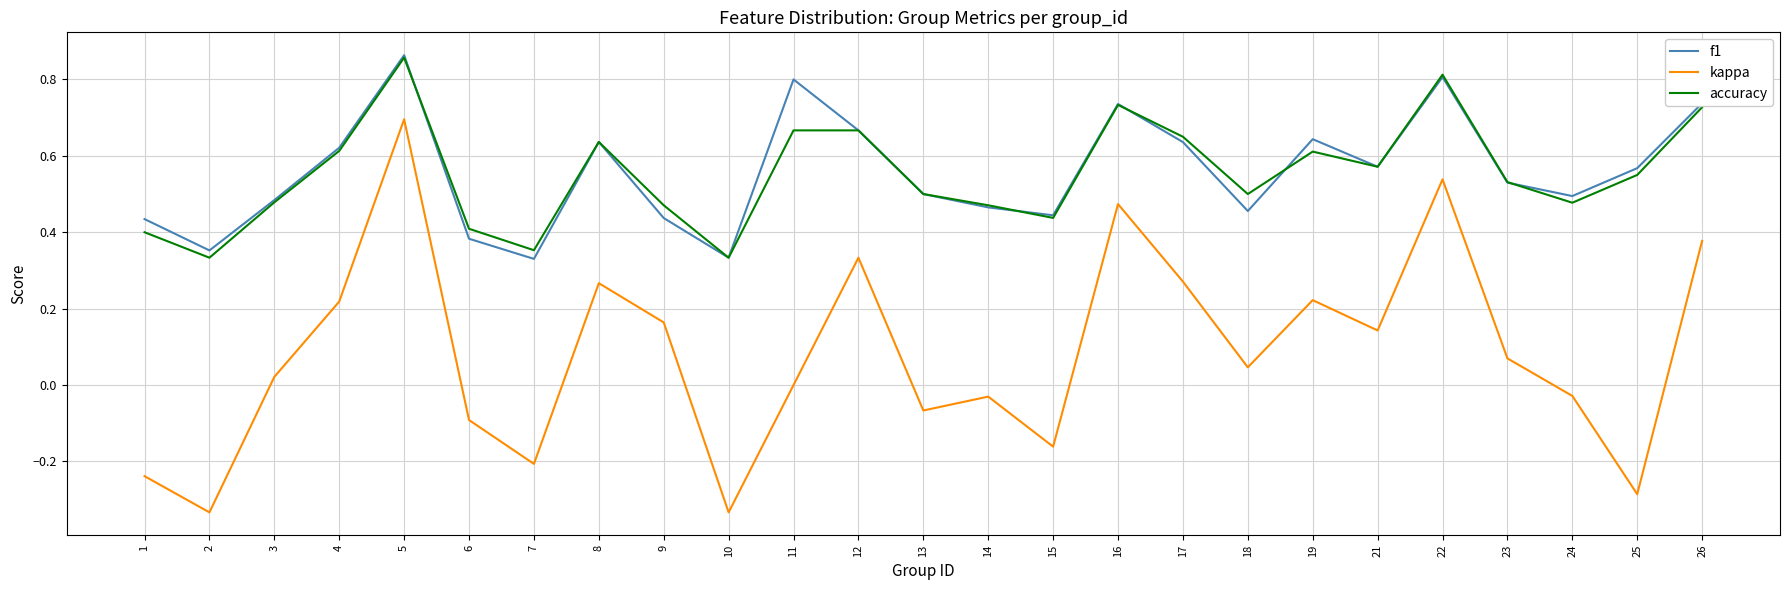

Between 3 and 22, which series saw the biggest shift?

kappa